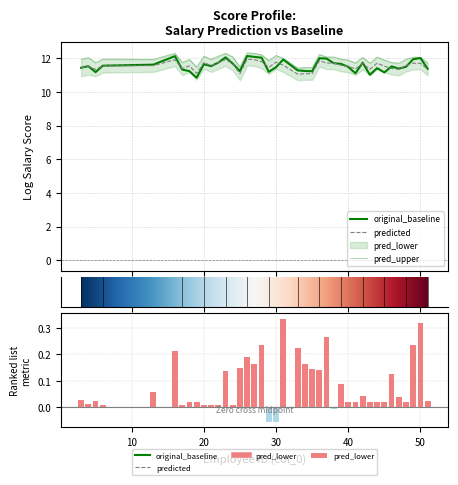

Reading left to right, transcribe all the data shown in this chart.

original_baseline: 11.4	11.5	11.2	11.6	11.6	12.1	11.3	11.2	10.8	11.6	11.5	11.7	12.1	11.7	11.2	12.1	12.1	12.0	11.2	11.5	11.9	11.3	11.2	11.2	12.0	12.0	11.7	11.7	11.5	11.1	11.7	11.0	11.4	11.2	11.5	11.4	11.5	11.9	12.0	11.4
predicted: 11.4	11.5	11.3	11.6	11.6	11.9	11.4	11.5	11.1	11.7	11.6	11.7	11.9	11.7	11.1	11.9	11.9	11.8	11.5	11.8	11.6	11.1	11.1	11.1	11.9	11.7	11.7	11.6	11.5	11.4	11.7	11.3	11.7	11.5	11.4	11.3	11.6	11.7	11.7	11.4
pred_upper: 11.9	12.0	11.7	12.0	11.9	12.3	11.8	11.9	11.5	12.1	11.9	12.1	12.3	12.1	11.5	12.3	12.3	12.2	11.9	12.2	12.0	11.4	11.4	11.4	12.2	12.1	12.1	11.9	11.9	11.7	12.1	11.7	12.1	11.9	11.8	11.7	11.9	12.1	12.1	11.7